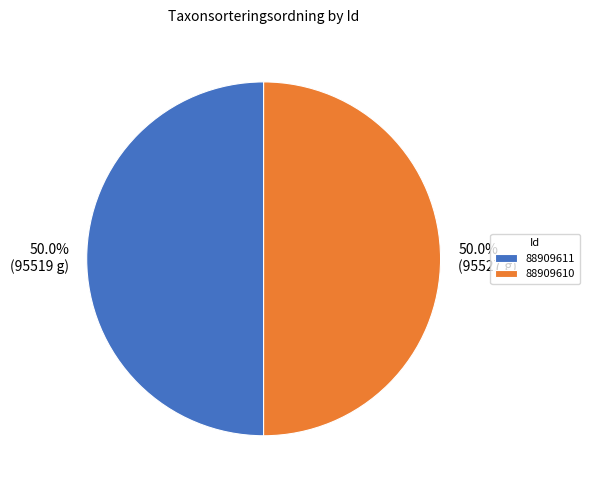

Count the number of slices in the pie.

2